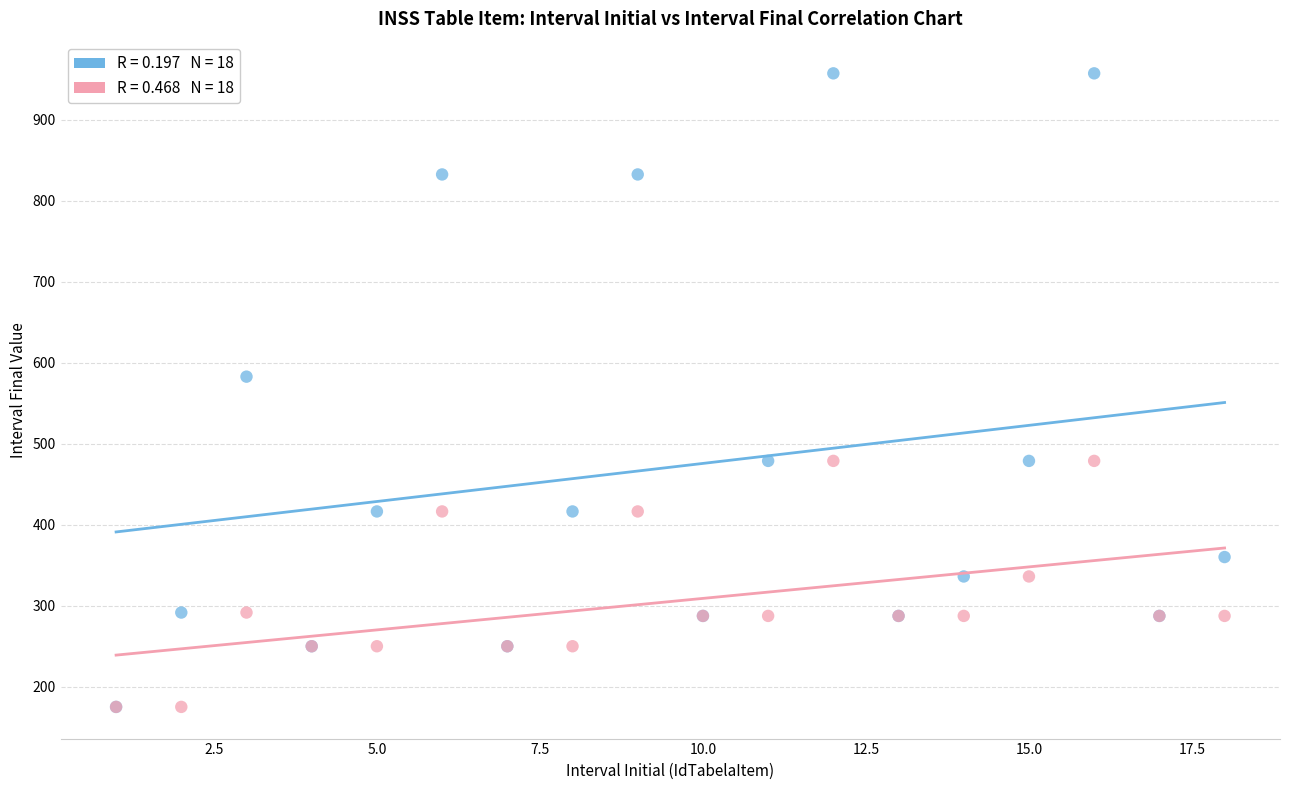

Across all series, what Y value is closest to 566?

582.9